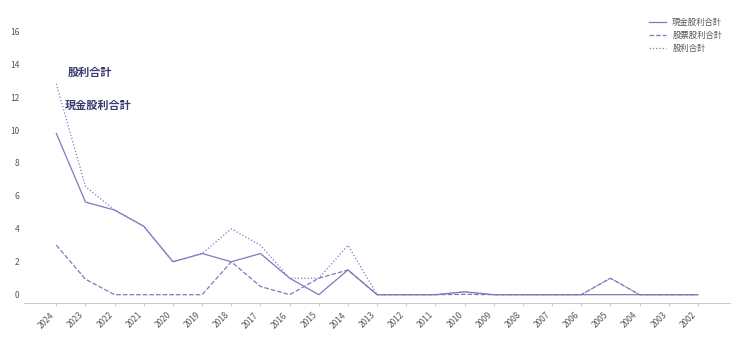

Where is 股利合計 nearest to the value 6?

2023